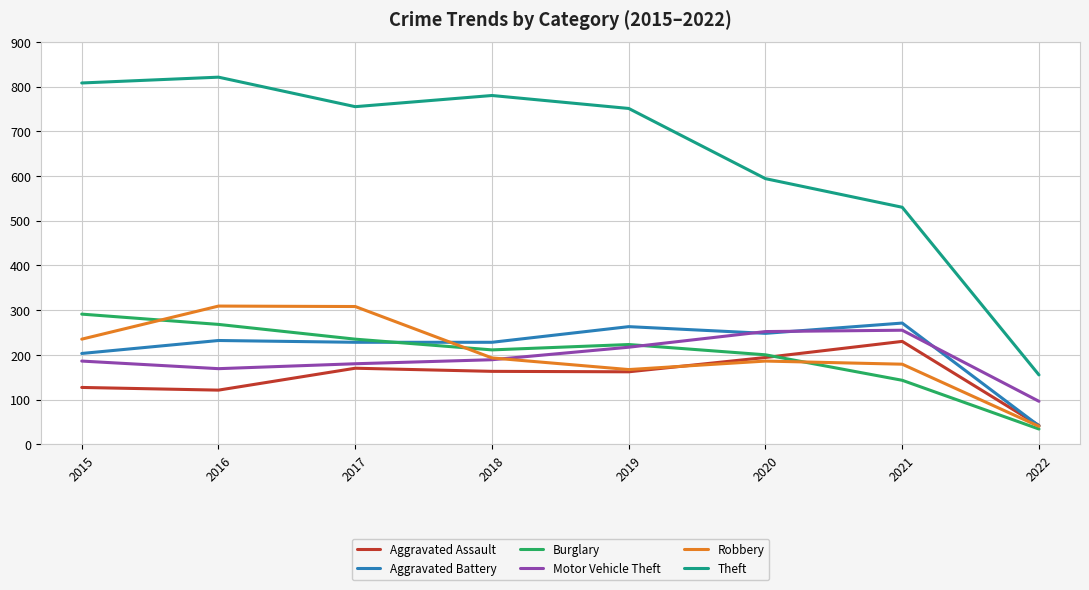

After their last crossing, which series has the higher values: Aggravated Battery or Aggravated Assault?

Aggravated Assault